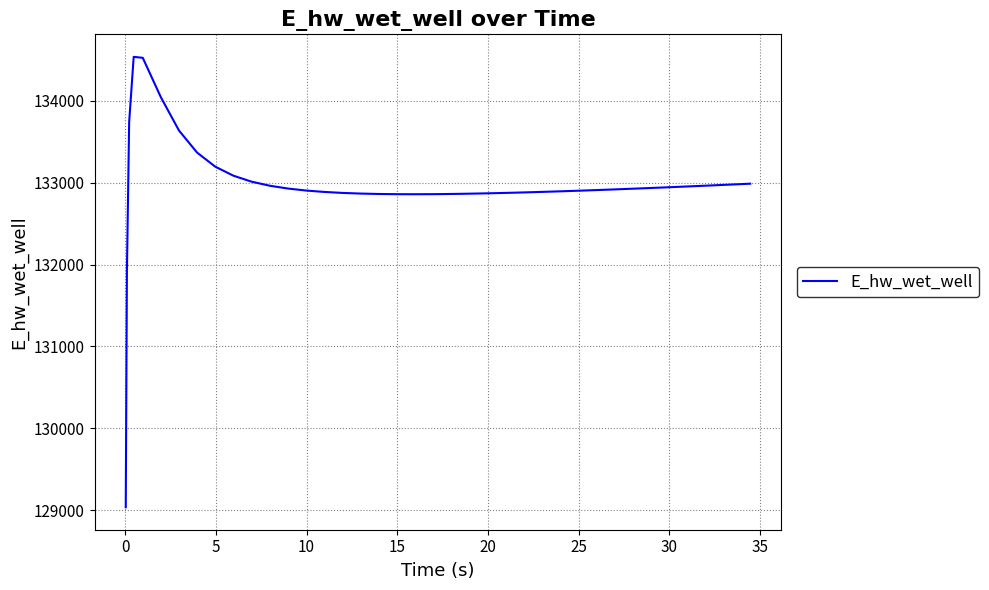

What is the minimum value shown in the chart?

129036.4